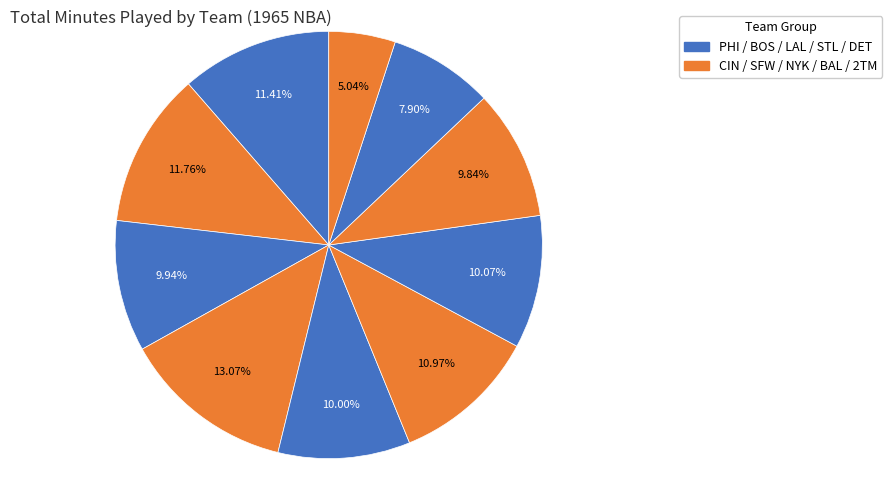

Rank the categories by value from lowest to highest.

2TM, DET, BOS, BAL, SFW, NYK, STL, LAL, CIN, PHI